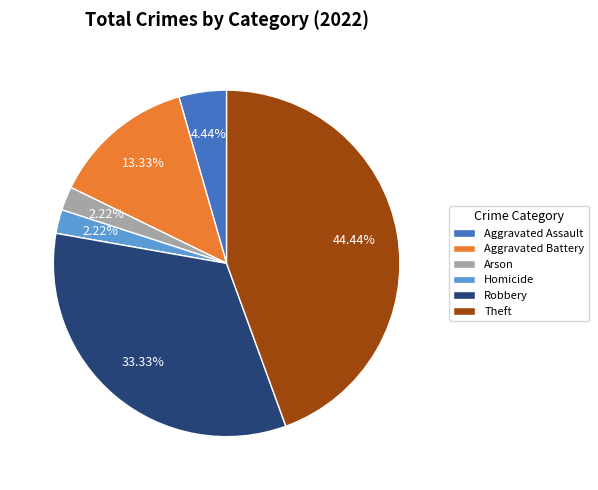

Which slice is the largest?

Theft